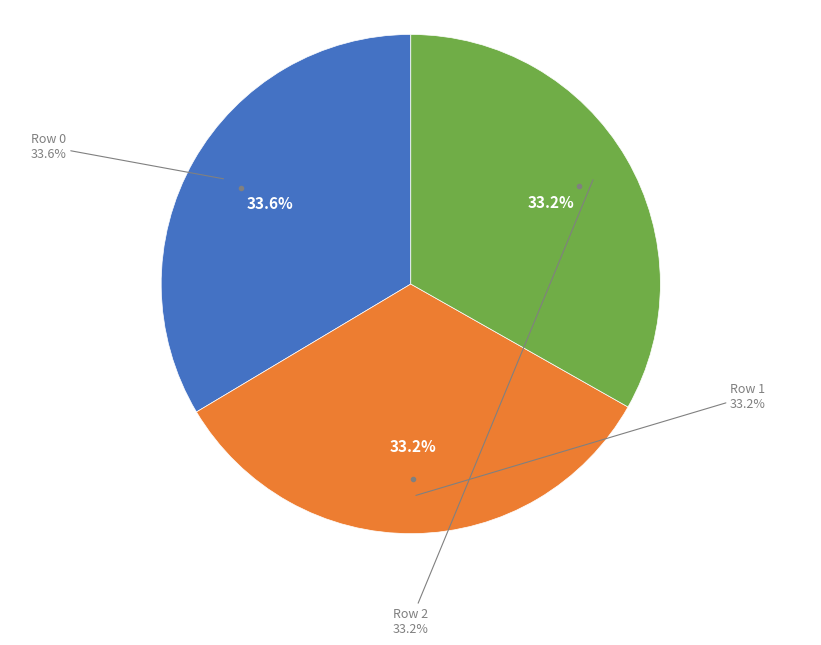

Which has a higher value, Row 0 or Row 1?

Row 0